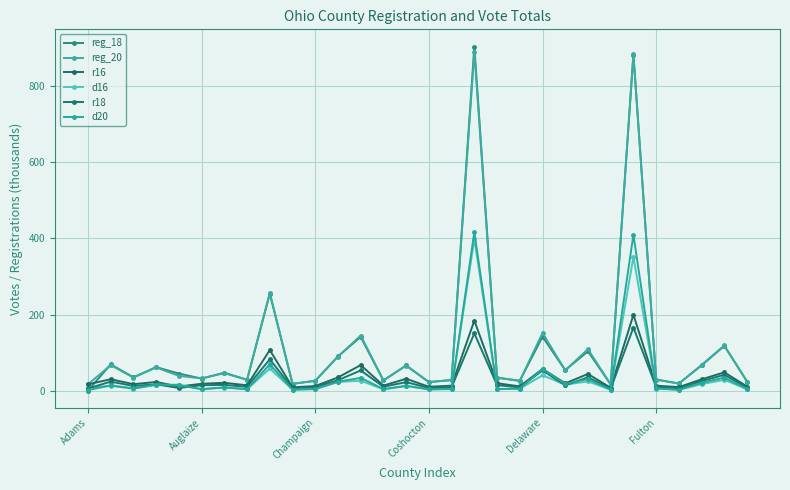

At which category is the sum across all series the highest?

17